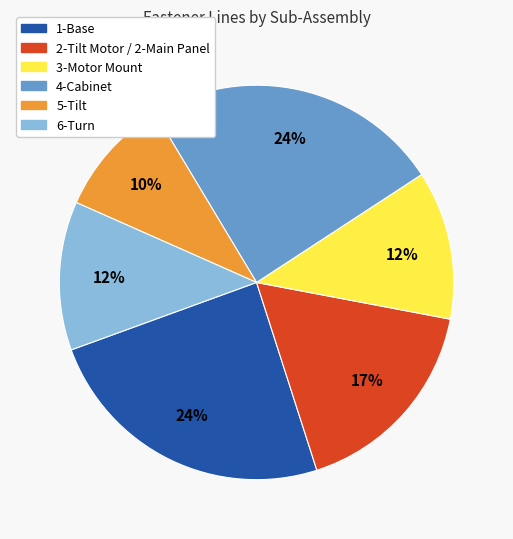

Count the number of slices in the pie.

6